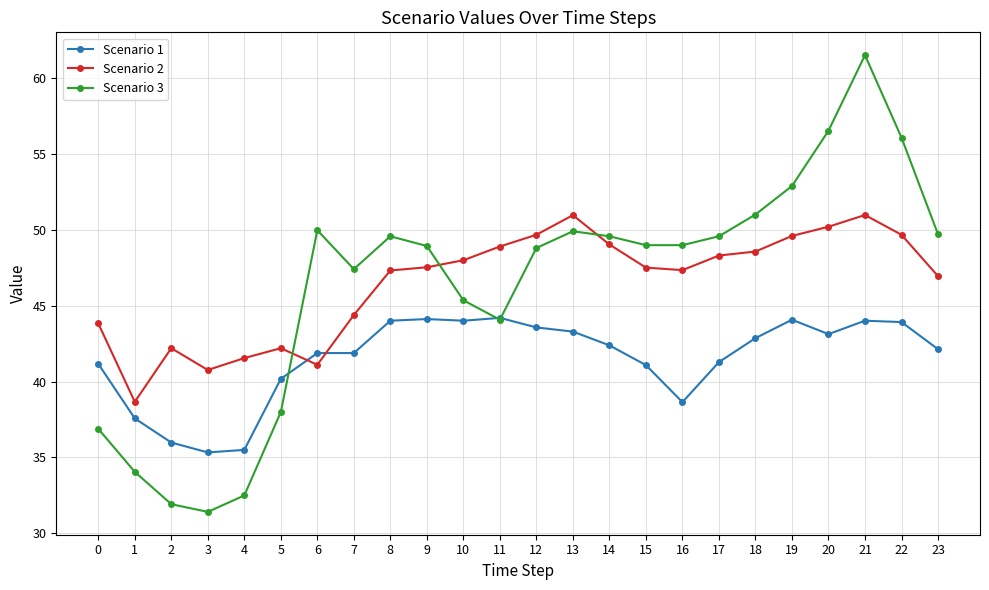

At which label does Scenario 2 first exceed 47?

8